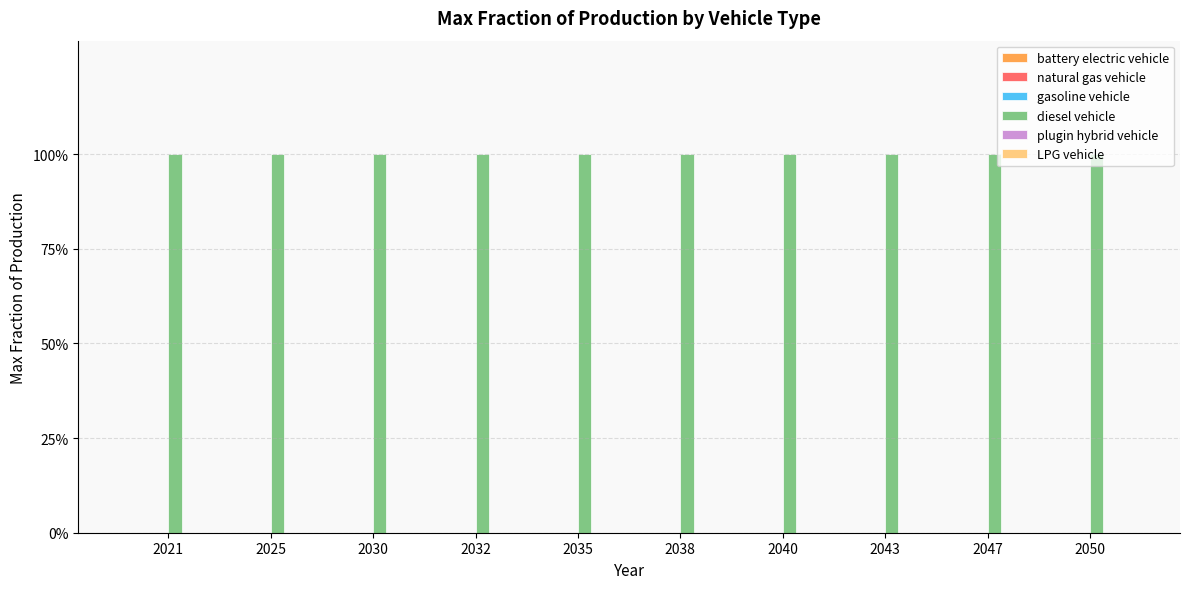

Rank the series by their maximum value, from highest to lowest.

diesel vehicle, battery electric vehicle, natural gas vehicle, gasoline vehicle, plugin hybrid vehicle, LPG vehicle